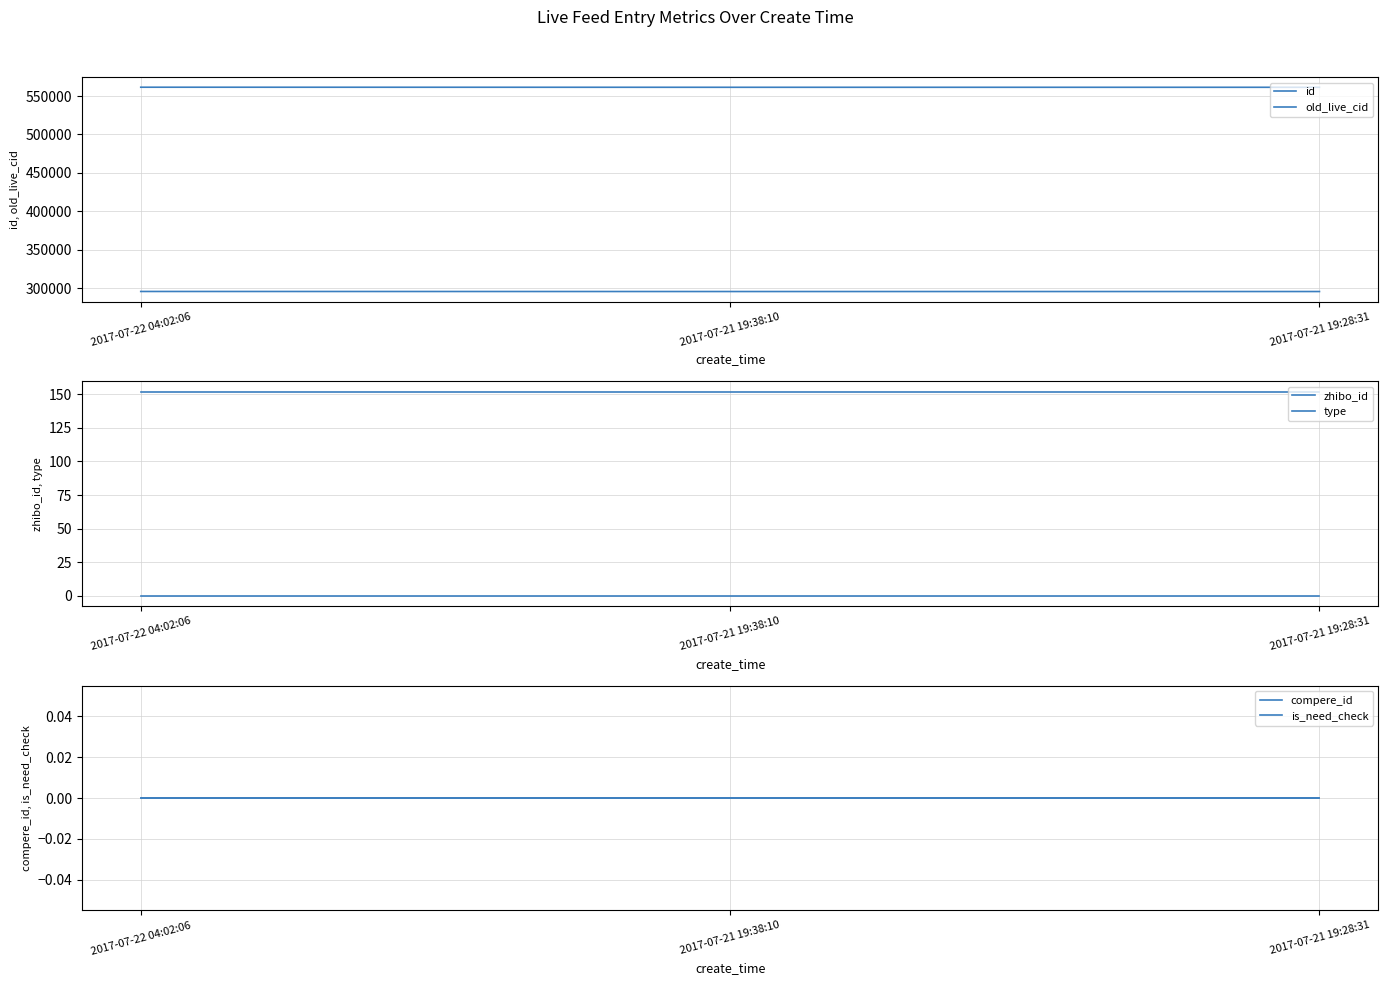

How many lines are shown in the chart?

6